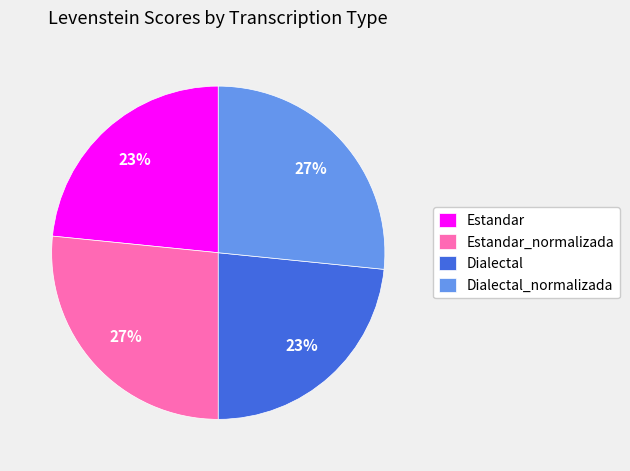

Is Dialectal_normalizada the majority of the pie?

No